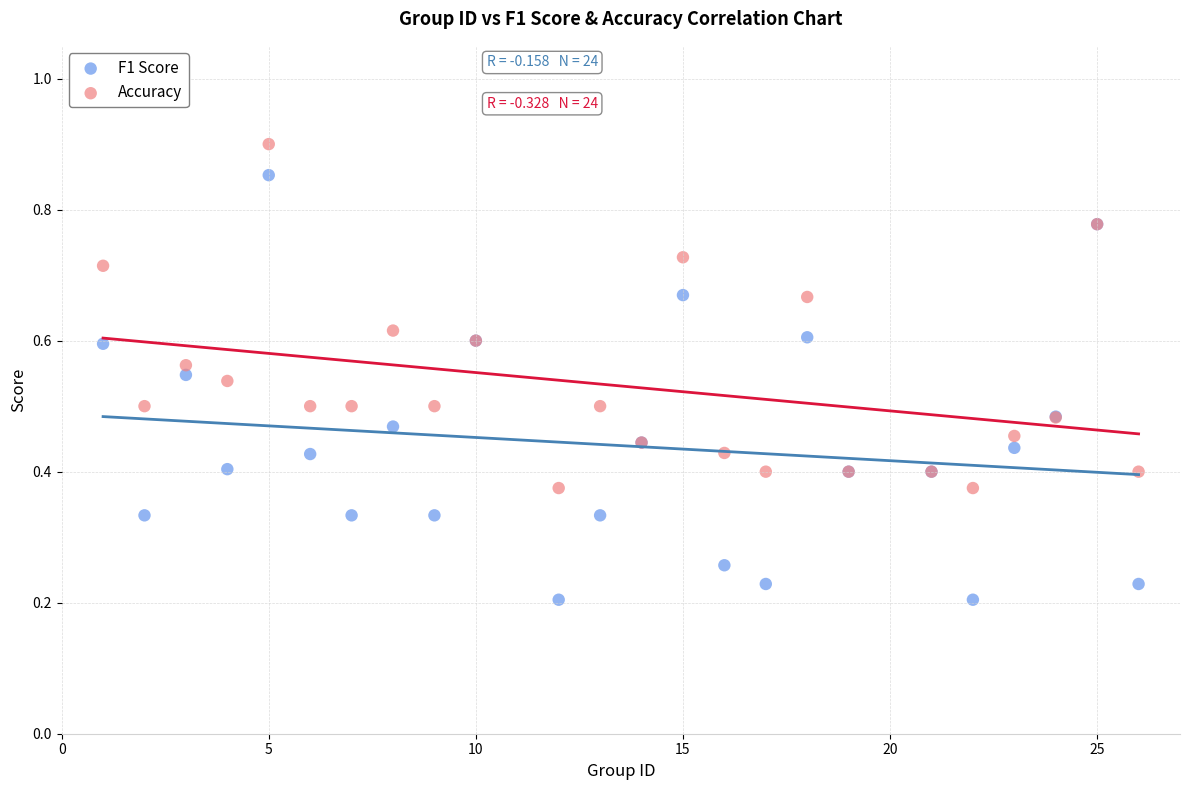

Which series has the largest Y range (max minus min)?

F1 Score